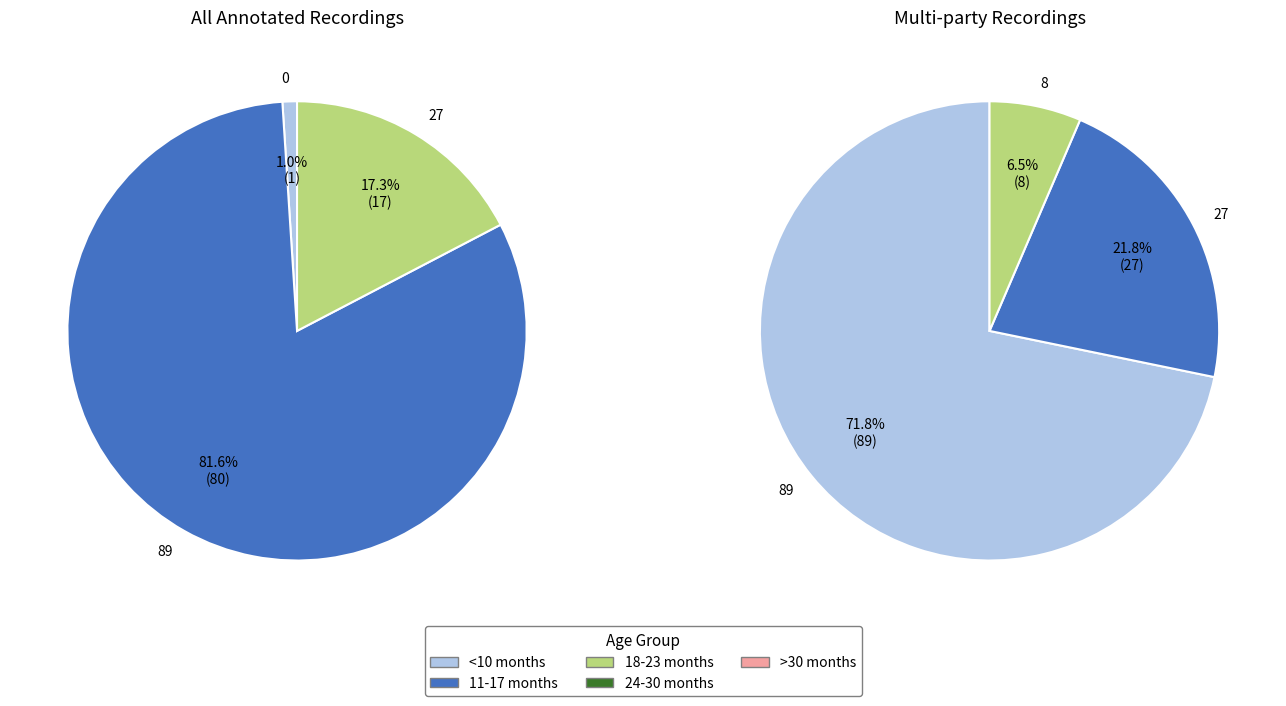

To the nearest percent, what is the combined percentage of 8 and 89?

78%